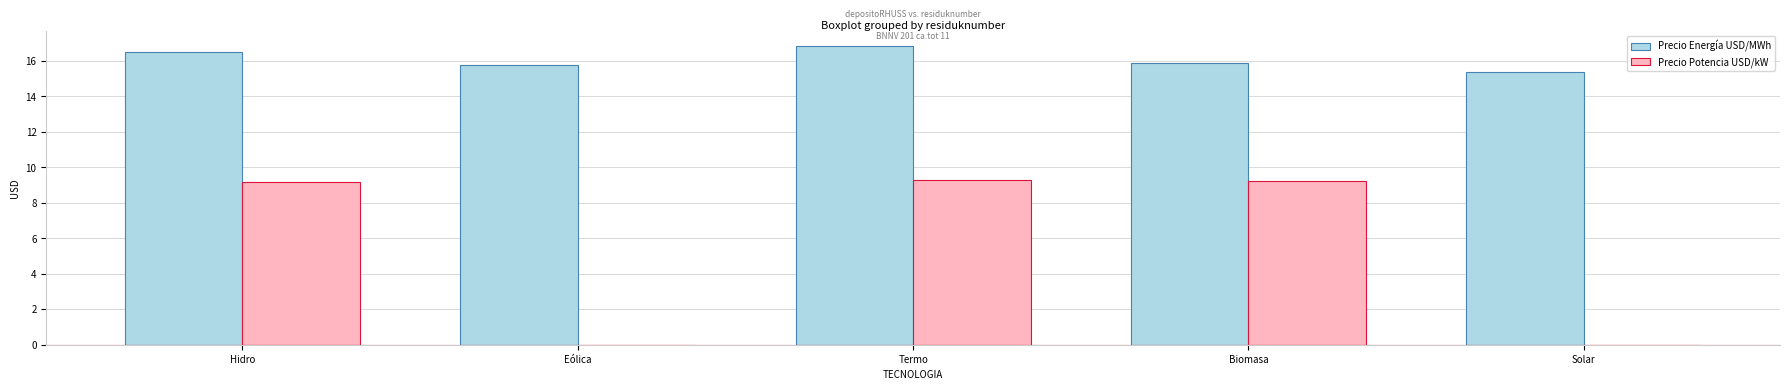

What is the sum of all Precio Energía USD/MWh values?

80.4